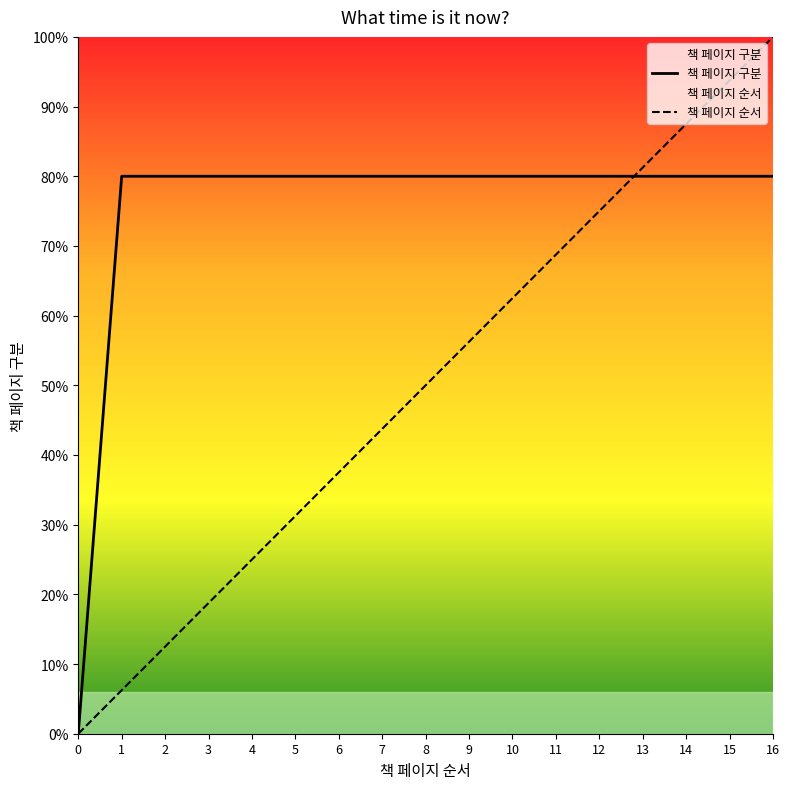

How many intersections are there between 책 페이지 구분 and 책 페이지 순서?

1